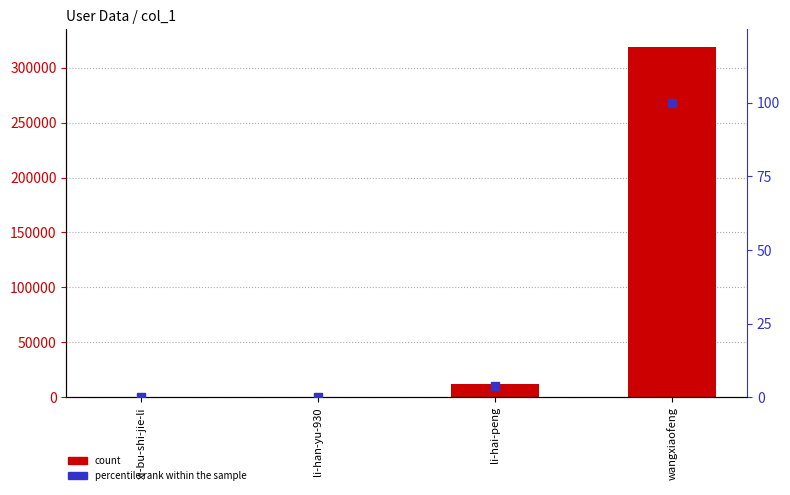

Which series reaches the minimum Y coordinate?

percentile rank within the sample